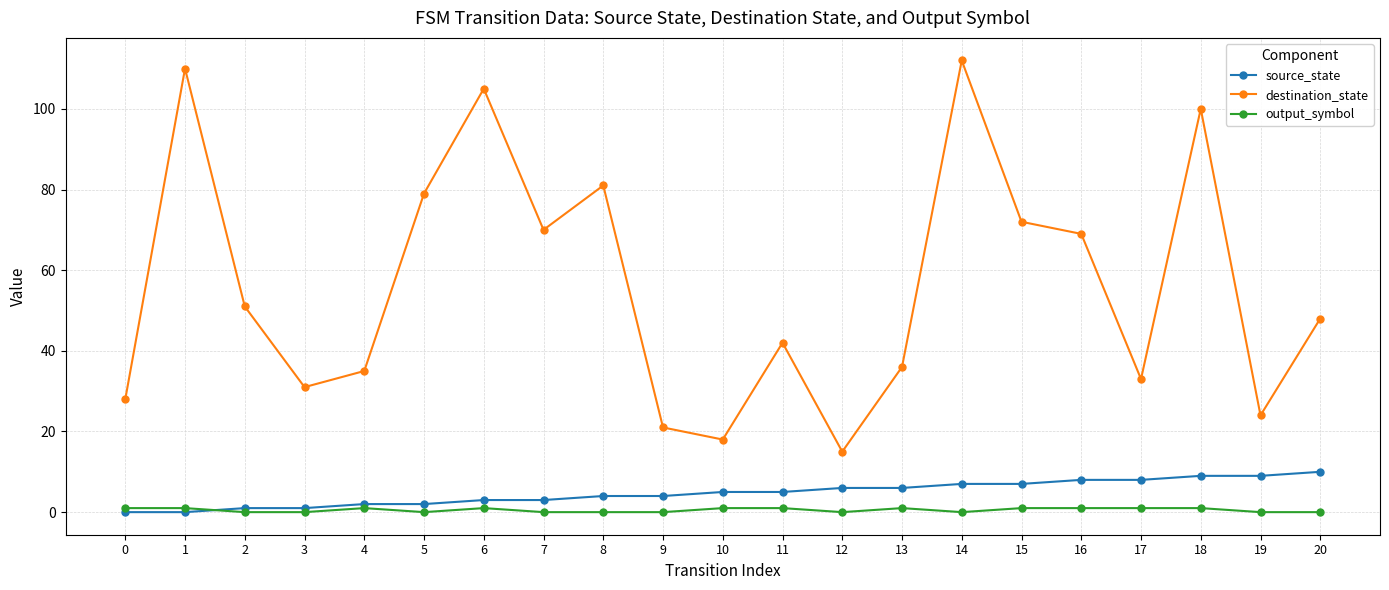

What is the maximum value for source_state?

10